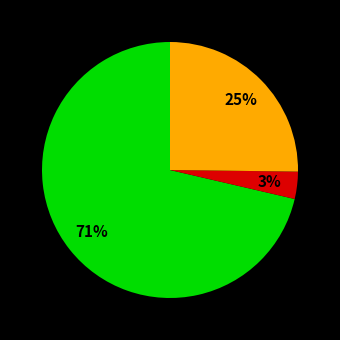

Is there a majority slice in this chart?

Yes